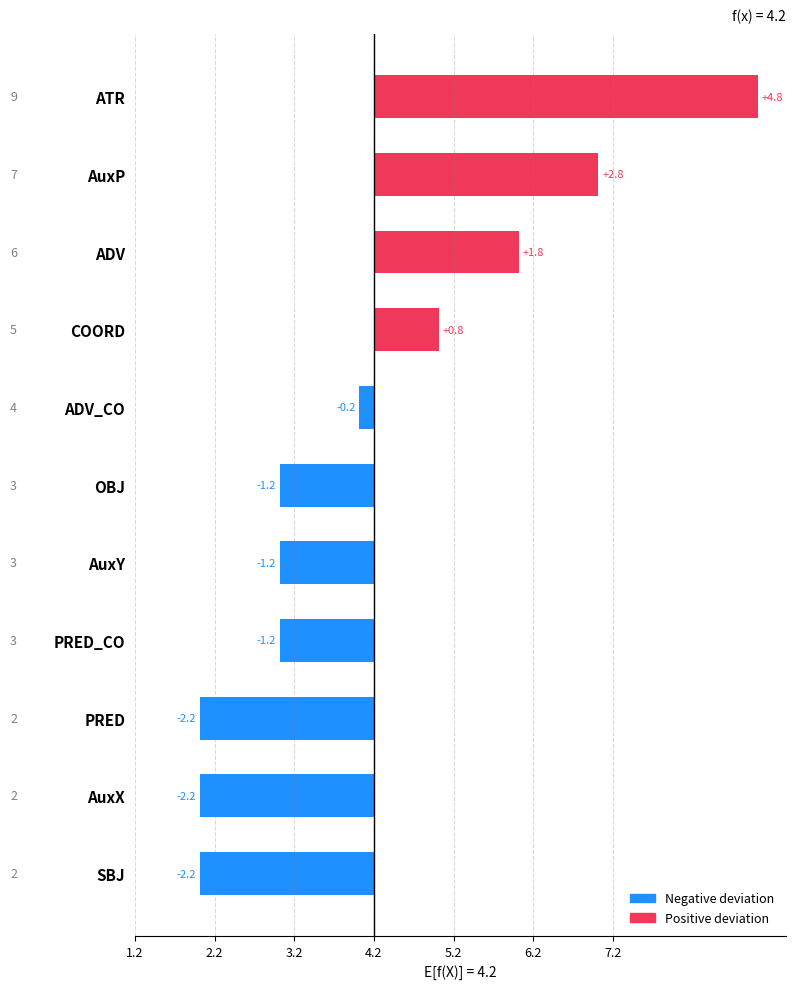

How many data points are less than 3?

3